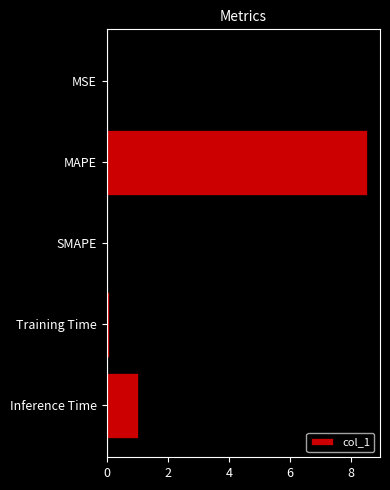

Which label corresponds to the largest value in the chart?

MAPE